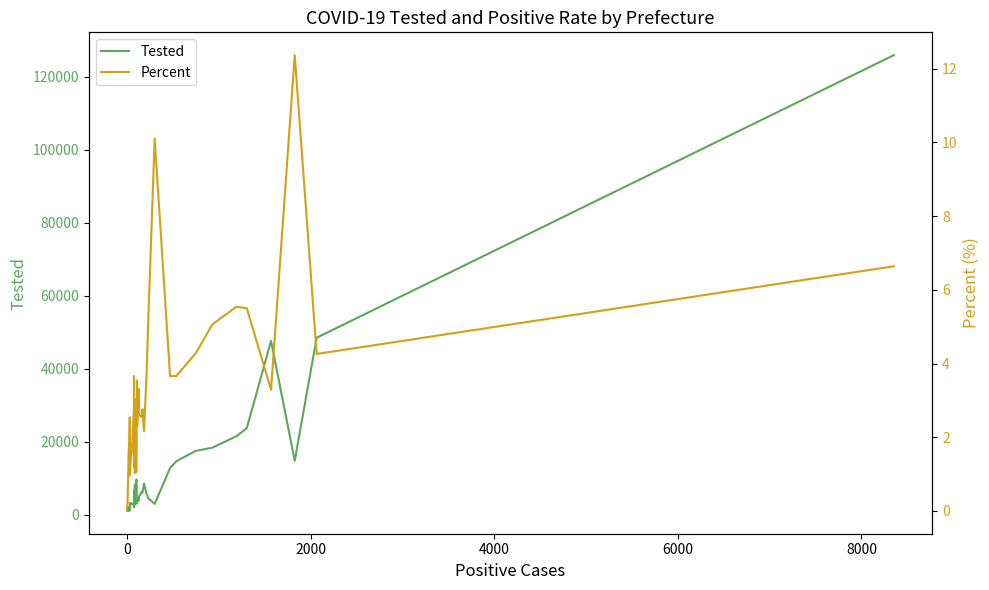

How many lines are shown in the chart?

2